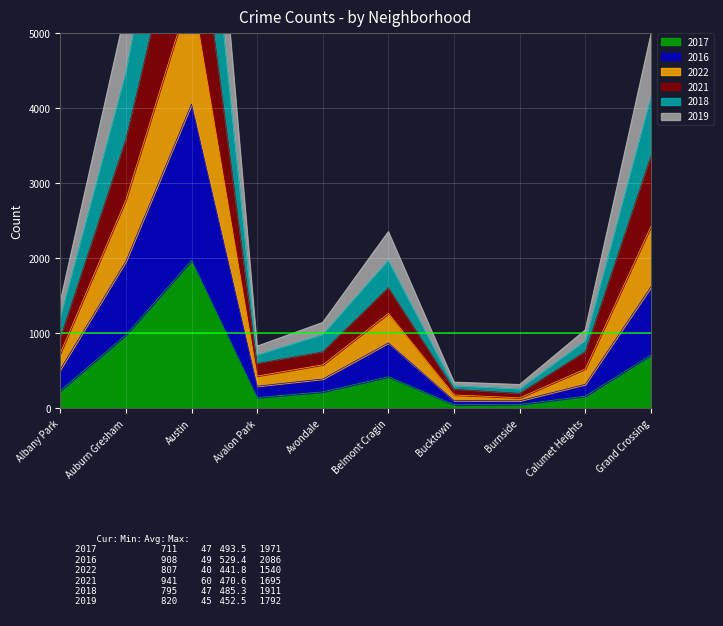

True or false: 2022 and 2021 intersect in this chart.

False